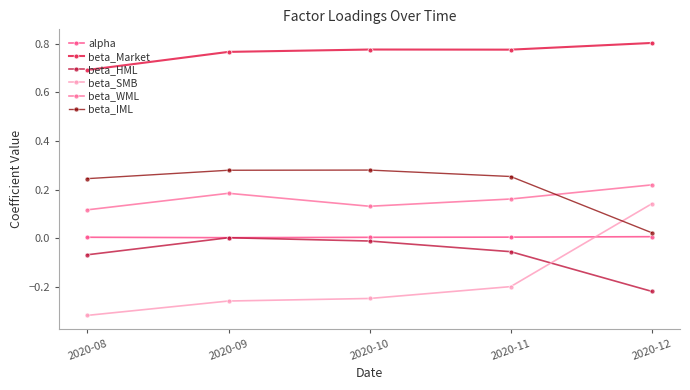

What is the sum of all beta_IML values?

1.1